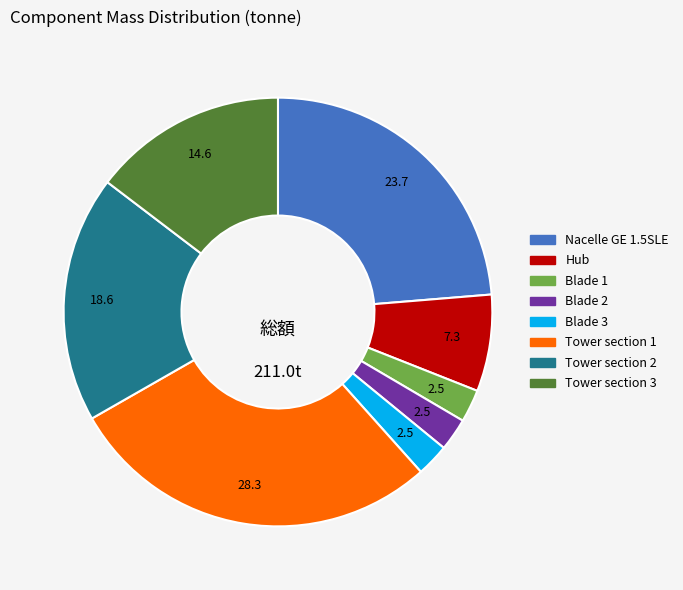

What is the largest slice in the pie chart?

Tower section 1